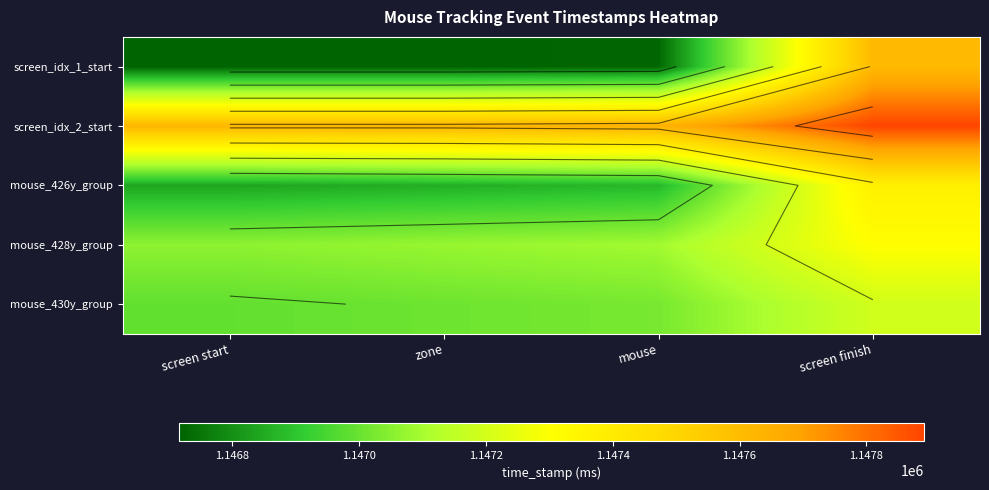

What is the sum of the screen_idx_2_start values at screen finish and zone?

2295515.5